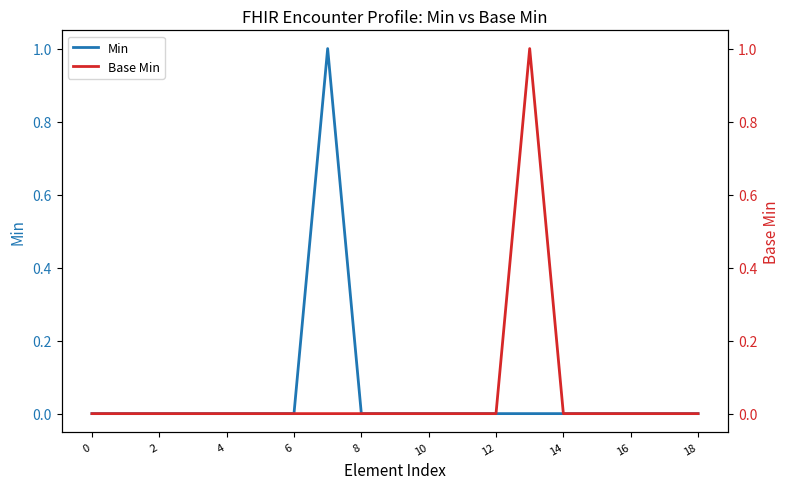

How many values in Min are above zero?

1